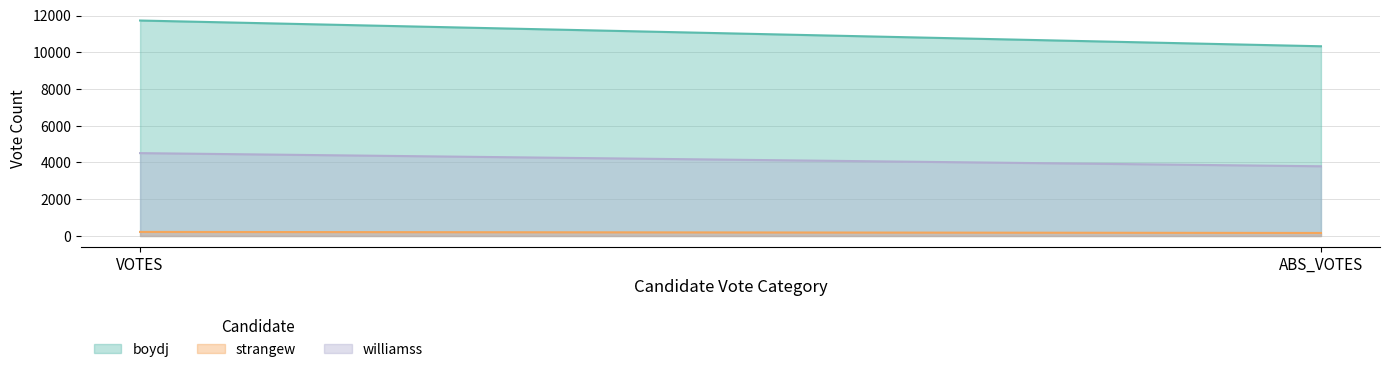

Reading left to right, list all the values displayed in this chart.

boydj: VOTES=11728	ABS_VOTES=10327
strangew: VOTES=221	ABS_VOTES=164
williamss: VOTES=4510	ABS_VOTES=3794